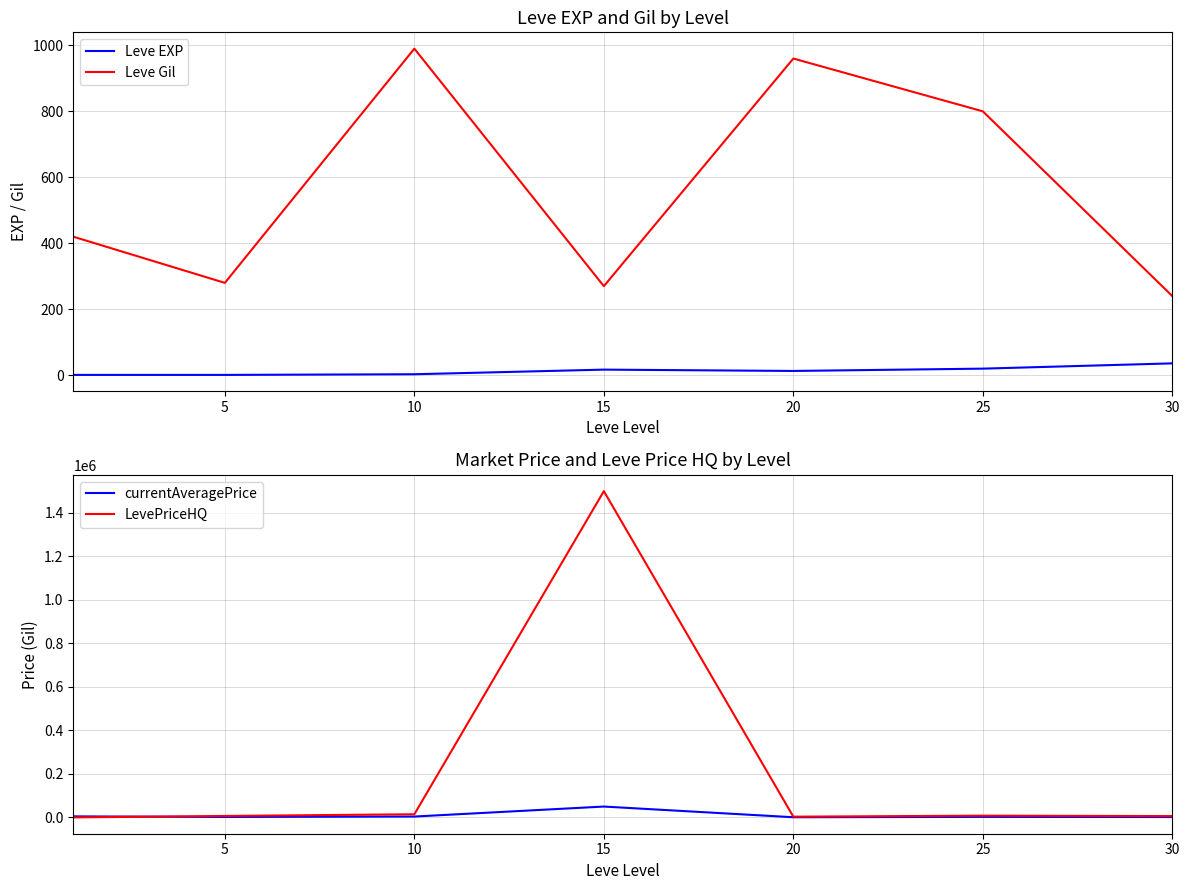

Which label corresponds to the largest value in the chart?

15